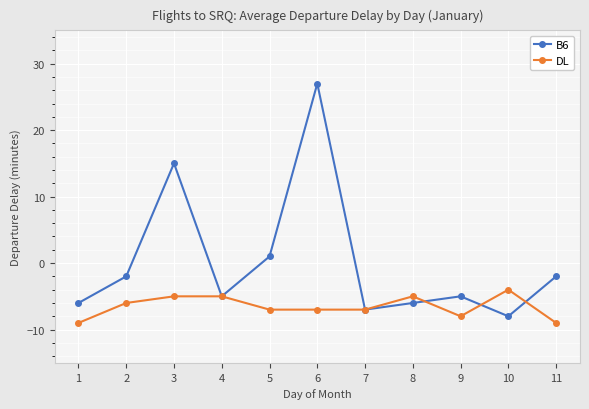

Reading left to right, transcribe all the data shown in this chart.

B6: 1=-6	2=-2	3=15	4=-5	5=1	6=27	7=-7	8=-6	9=-5	10=-8	11=-2
DL: 1=-9	2=-6	3=-5	4=-5	5=-7	6=-7	7=-7	8=-5	9=-8	10=-4	11=-9